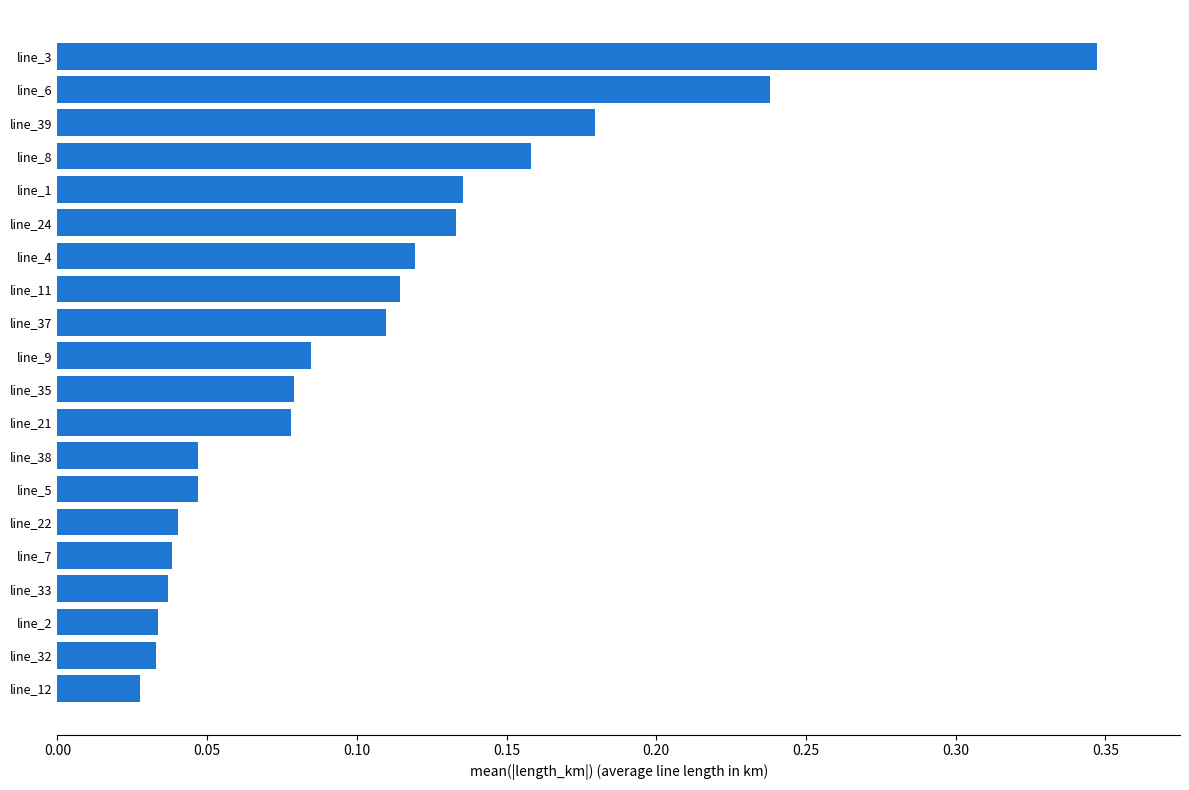

Is it true that the value at line_32 is 0.1?

False